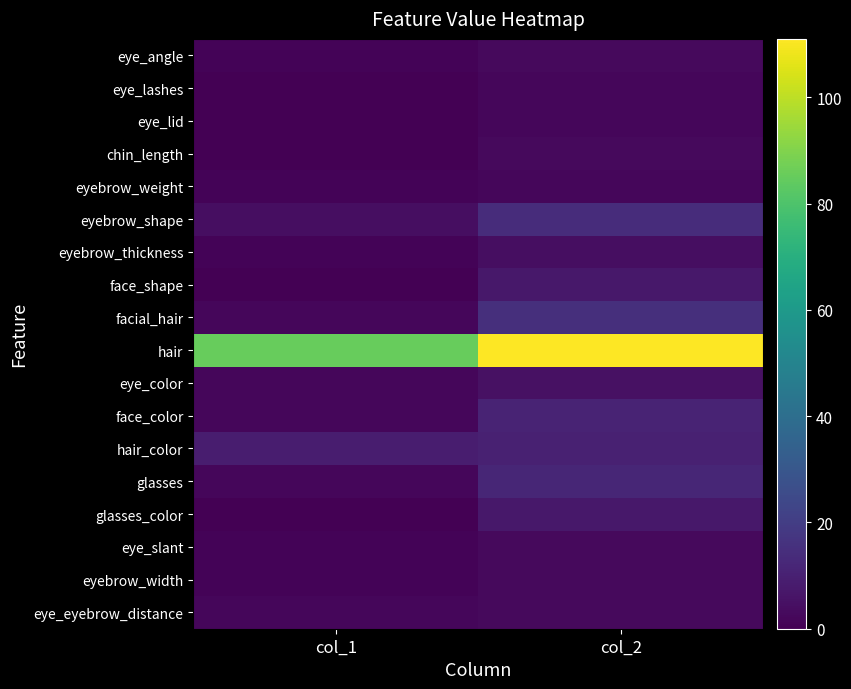

Which has a higher value, col_1 or col_2?

col_2